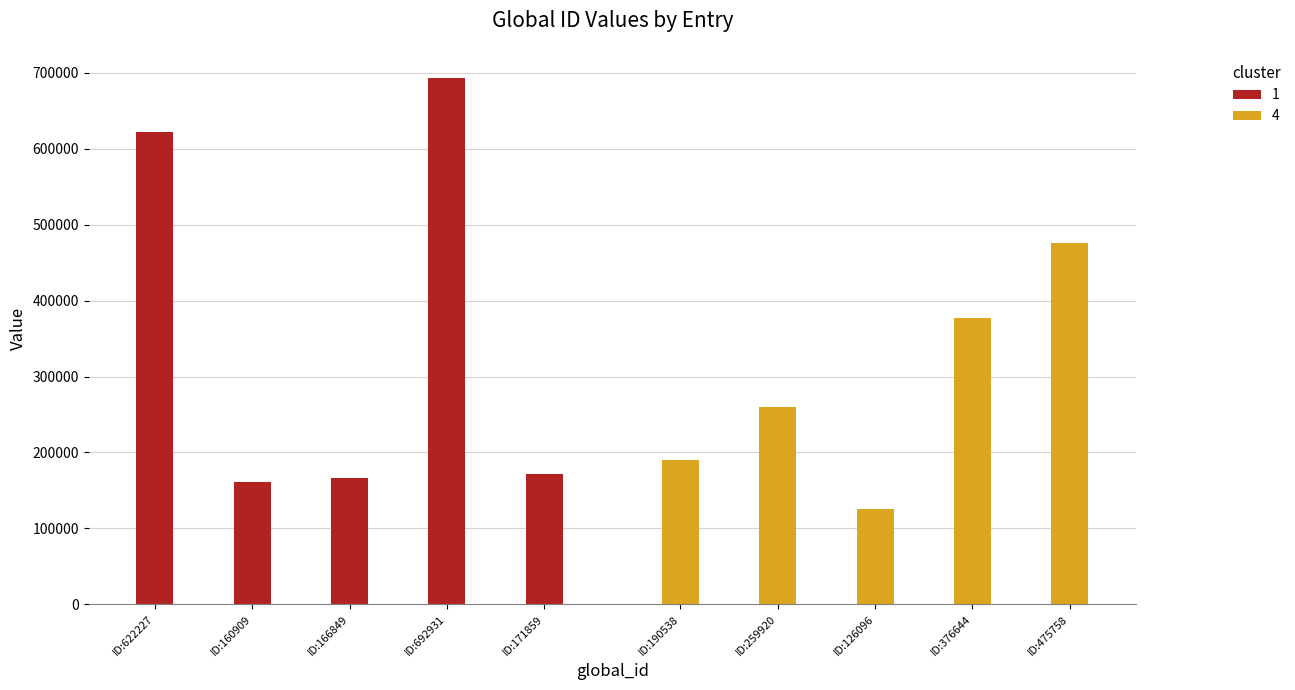

Reading left to right, what are all the values shown in this chart?

622227	160909	166849	692931	171859	190538	259920	126096	376644	475758